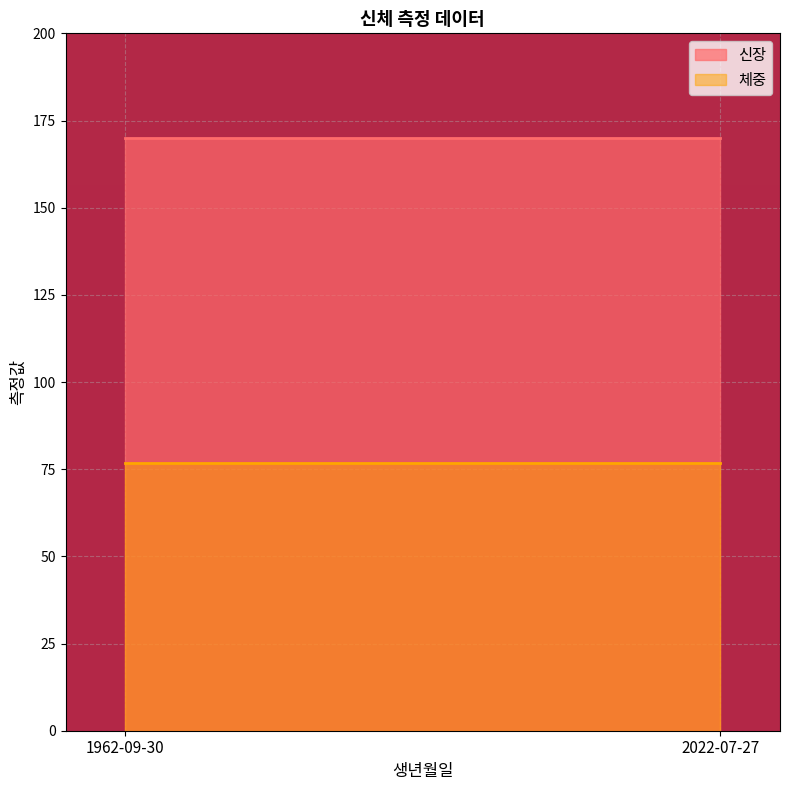

At how many categories does at least one series exceed 135?

2